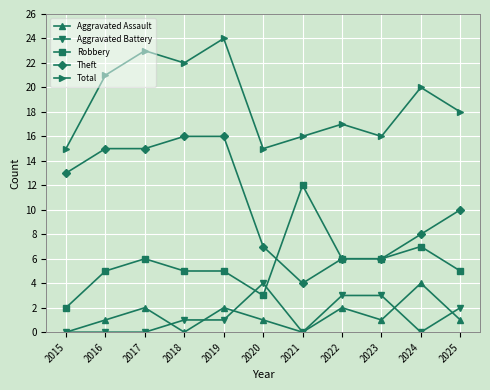

Reading right to left, list all the values displayed in this chart.

Aggravated Assault: 1	4	1	2	0	1	2	0	2	1	0
Aggravated Battery: 2	0	3	3	0	4	1	1	0	0	0
Robbery: 5	7	6	6	12	3	5	5	6	5	2
Theft: 10	8	6	6	4	7	16	16	15	15	13
Total: 18	20	16	17	16	15	24	22	23	21	15